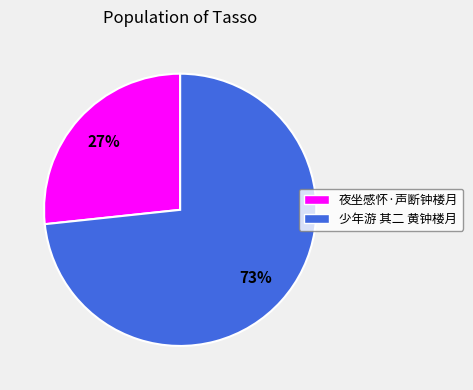

Is it true that 夜坐感怀·声断钟楼月 is 27% of the pie?

True